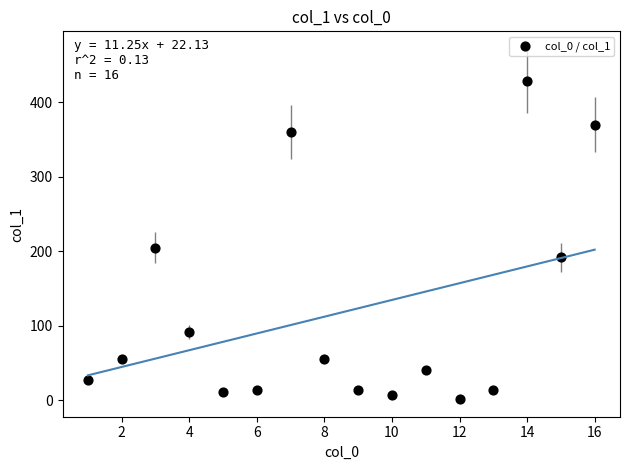

What Y value in the scatter plot is closest to 215?

204.7